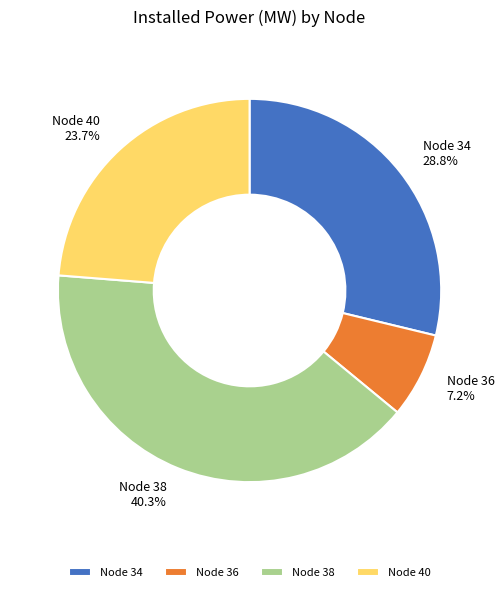

Which slice is the smallest?

Node 36